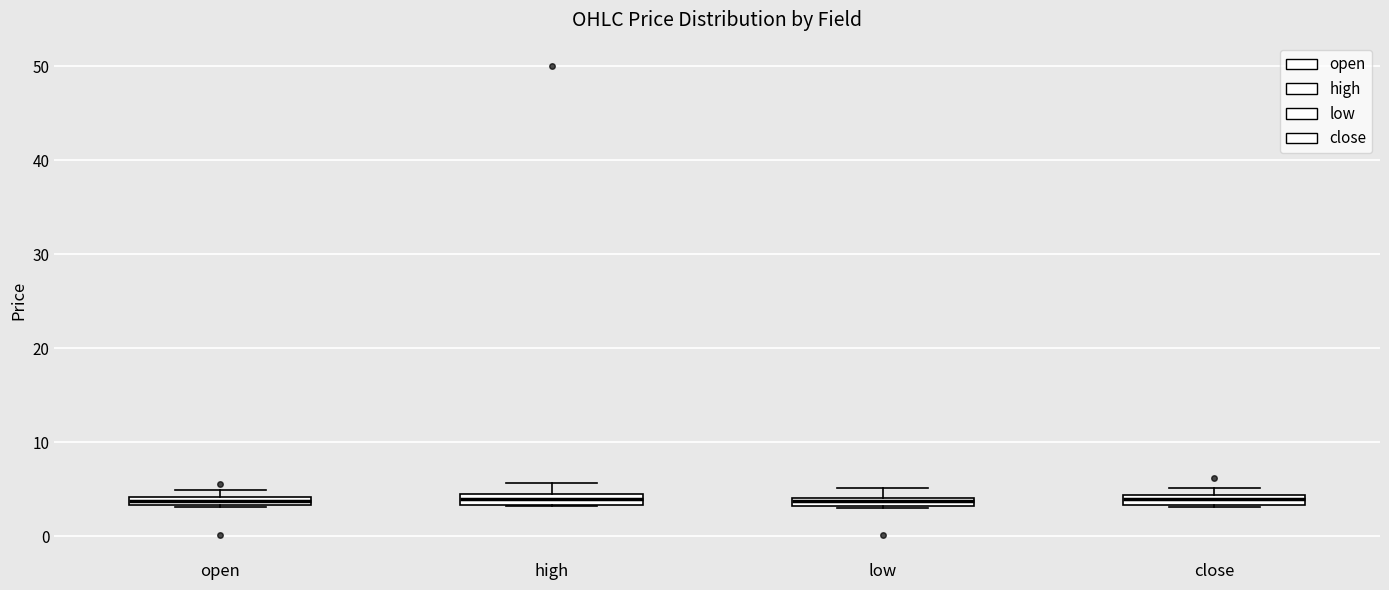

Where is the upper edge of the box for low on the y-axis? The values are not printed on the chart, so give them approximately, as read against the axis.

4